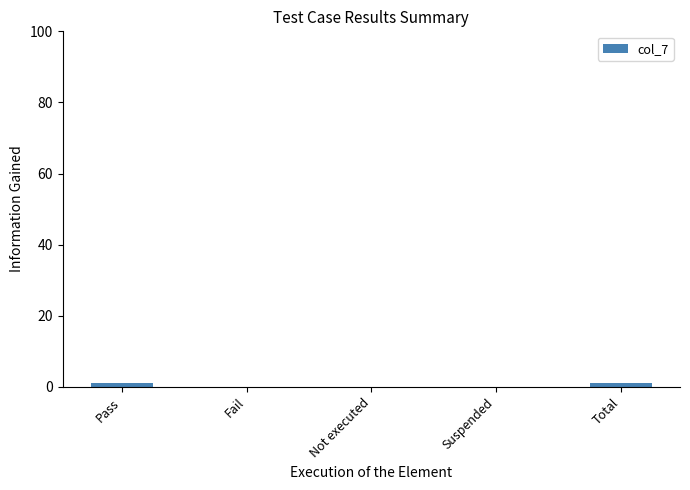

The chart shows a value of 0 at Not executed. True or false?

True